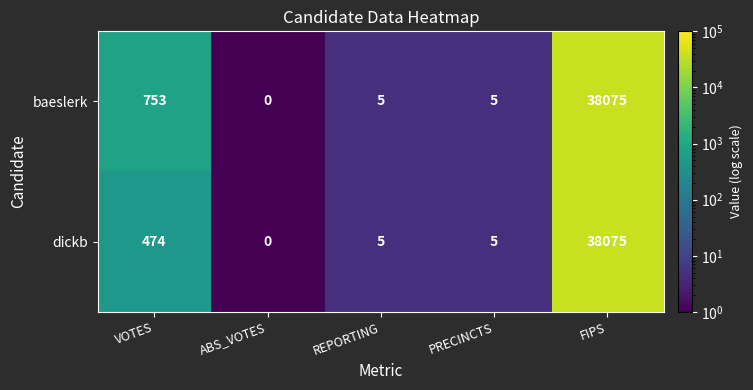

Reading left to right, transcribe all the data shown in this chart.

baeslerk: 753	0	5	5	38075
dickb: 474	0	5	5	38075